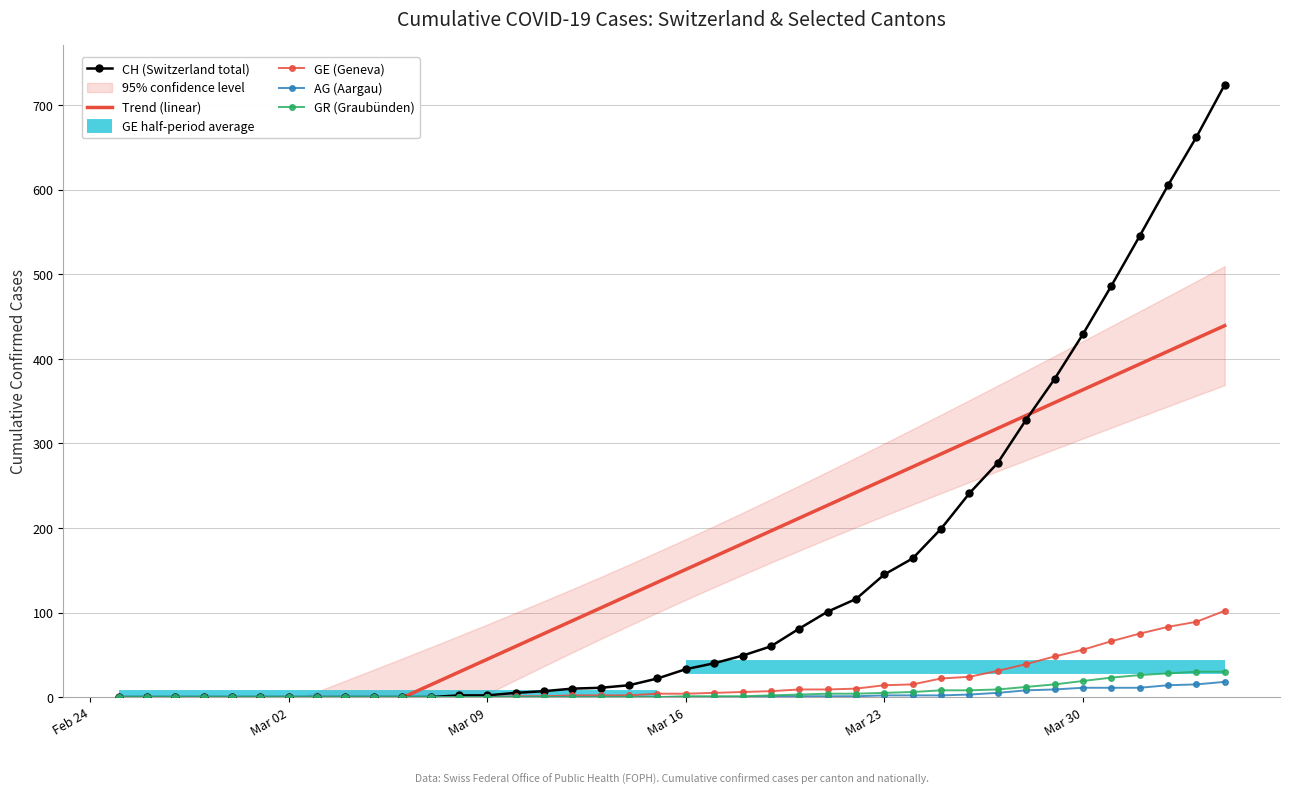

True or false: GE (Geneva) and AG (Aargau) cross at least once.

False